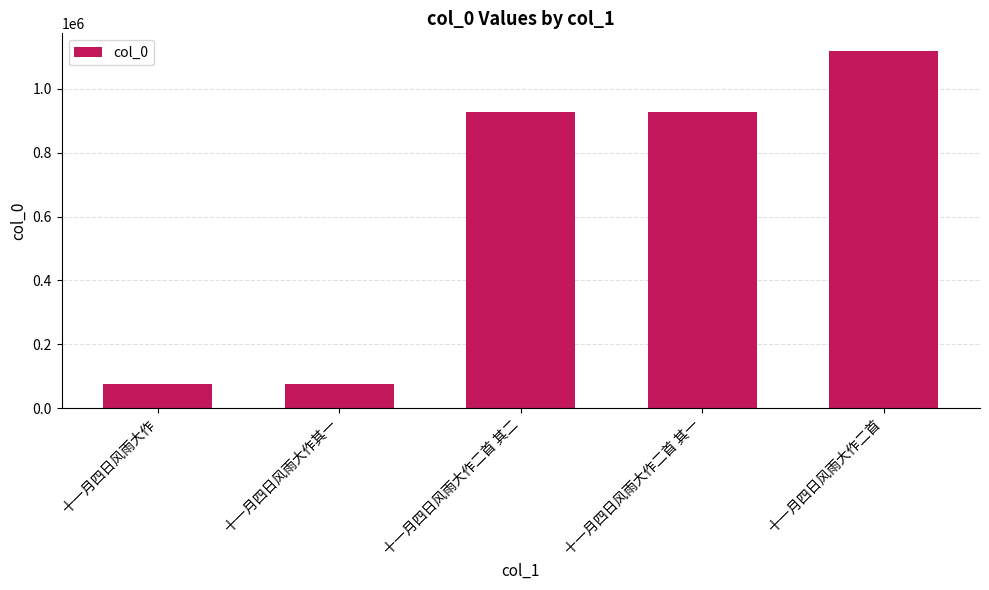

The value at 十一月四日风雨大作二首 其一 is 928242. True or false?

True